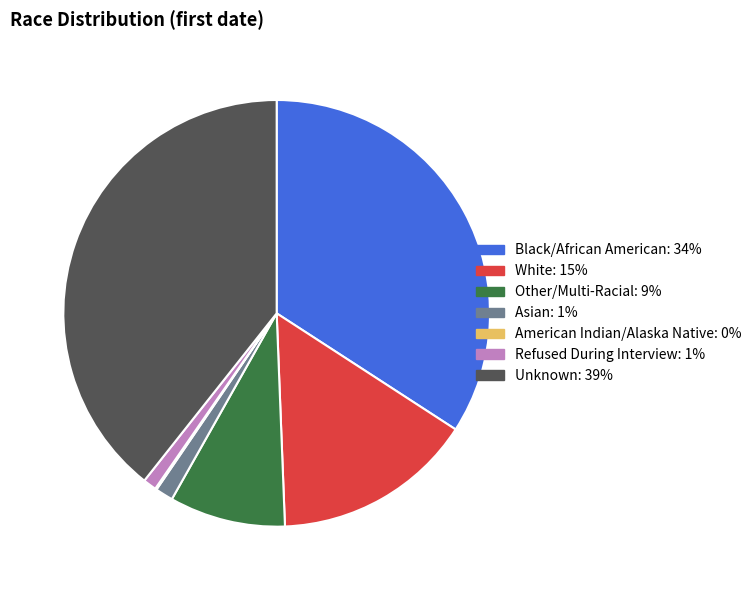

Is it true that Black/African American is 20% of the pie?

False